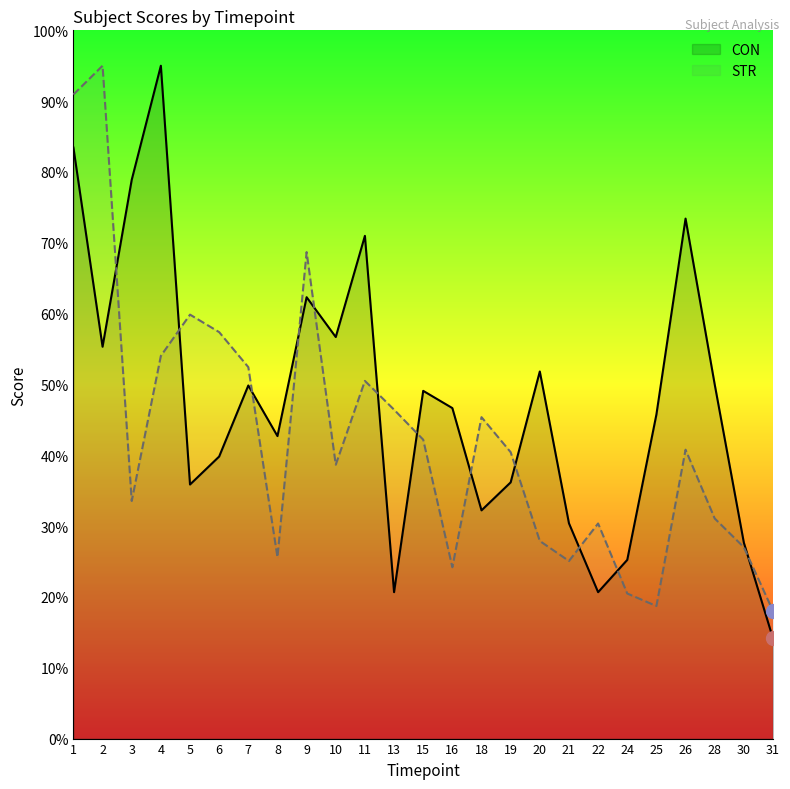

How many values in the STR series are below 40?

12